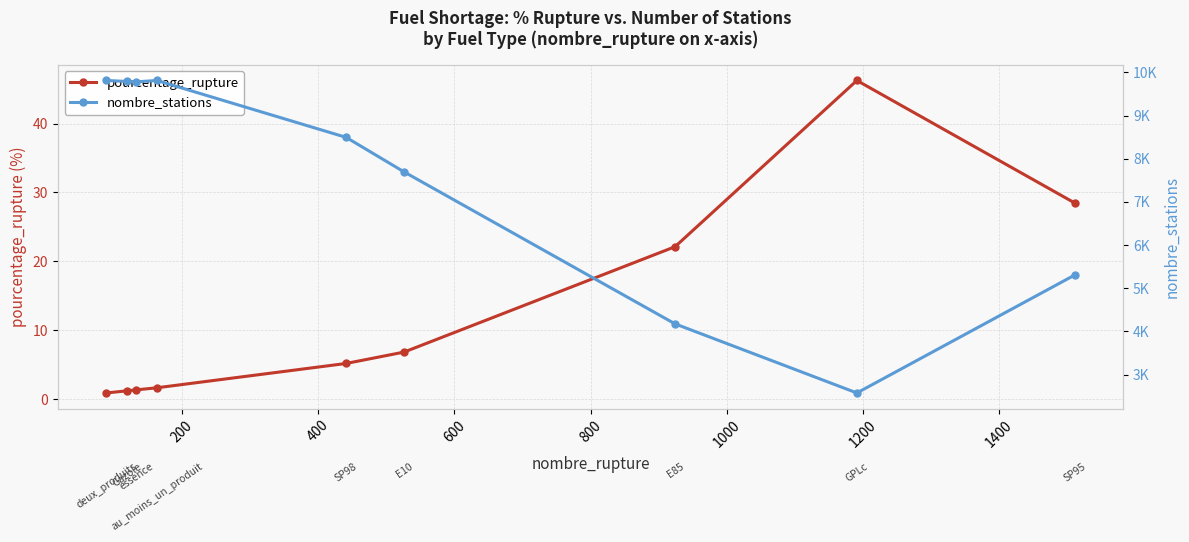

What are all the series names shown in the legend?

pourcentage_rupture, nombre_stations